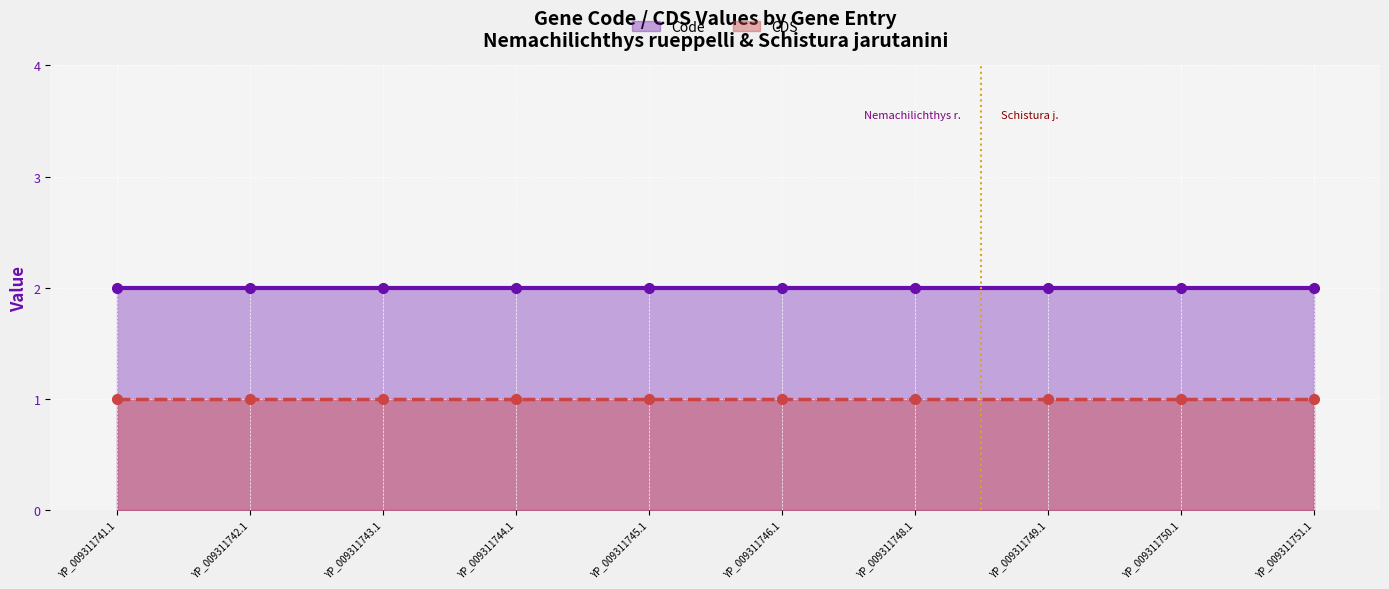

What is the maximum value shown in the chart?

2